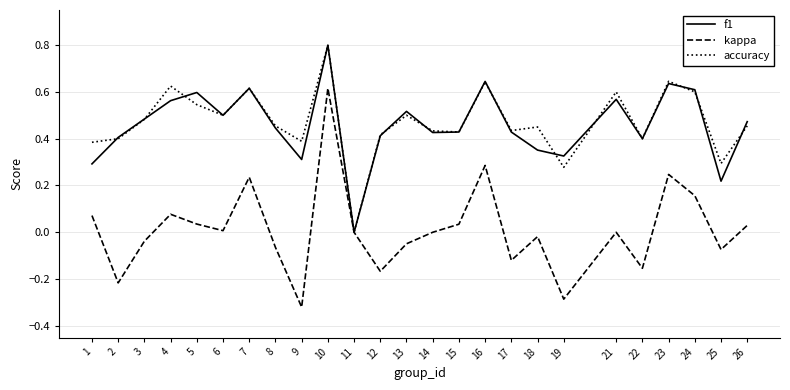

Count the number of categories in the chart.

25